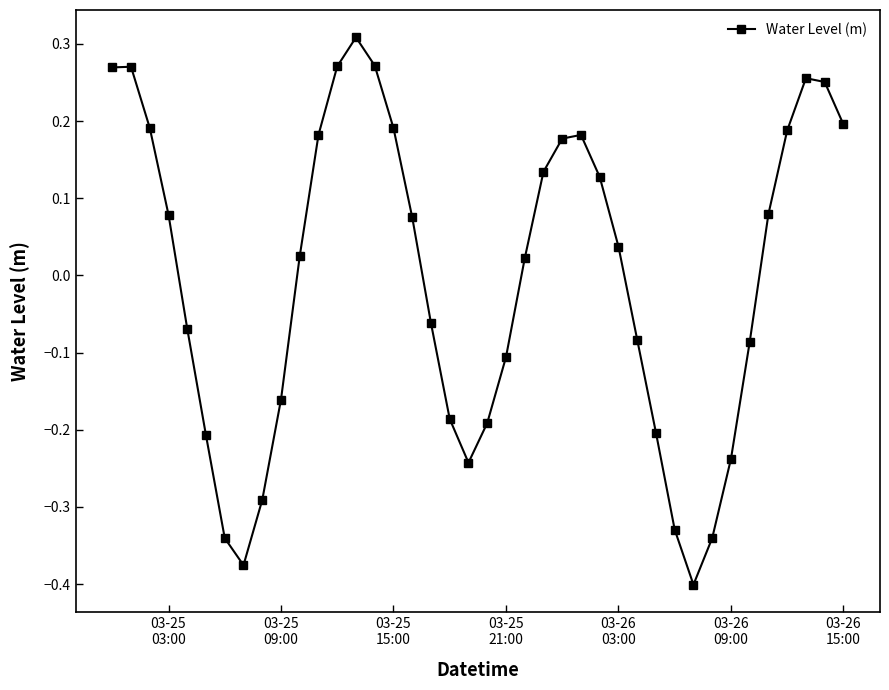

What is the difference between the maximum and minimum values?

0.7